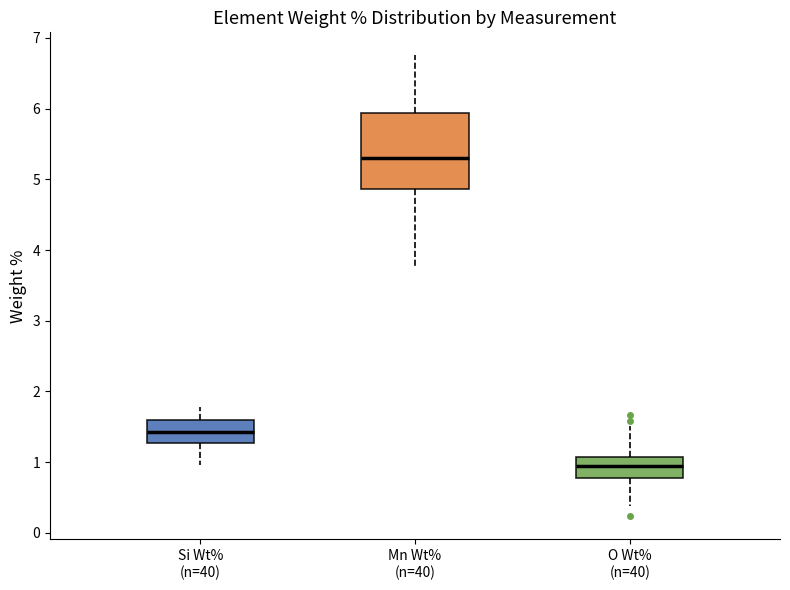

Where does the median line of the box for Si Wt% (n=40) sit on the y-axis? The values are not printed on the chart, so give them approximately, as read against the axis.

1.4